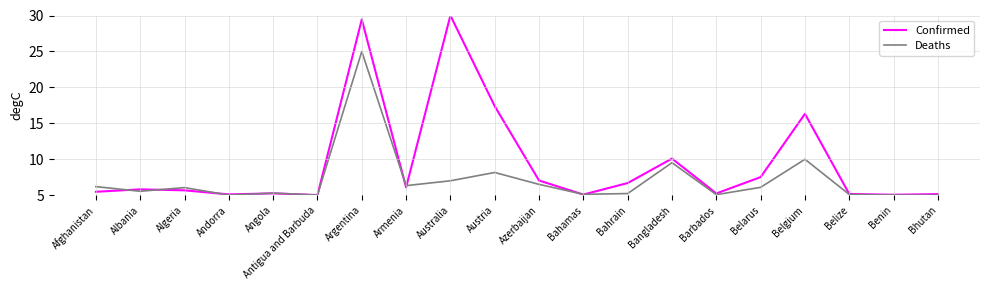

What value does the Deaths series have at Azerbaijan?

6.5